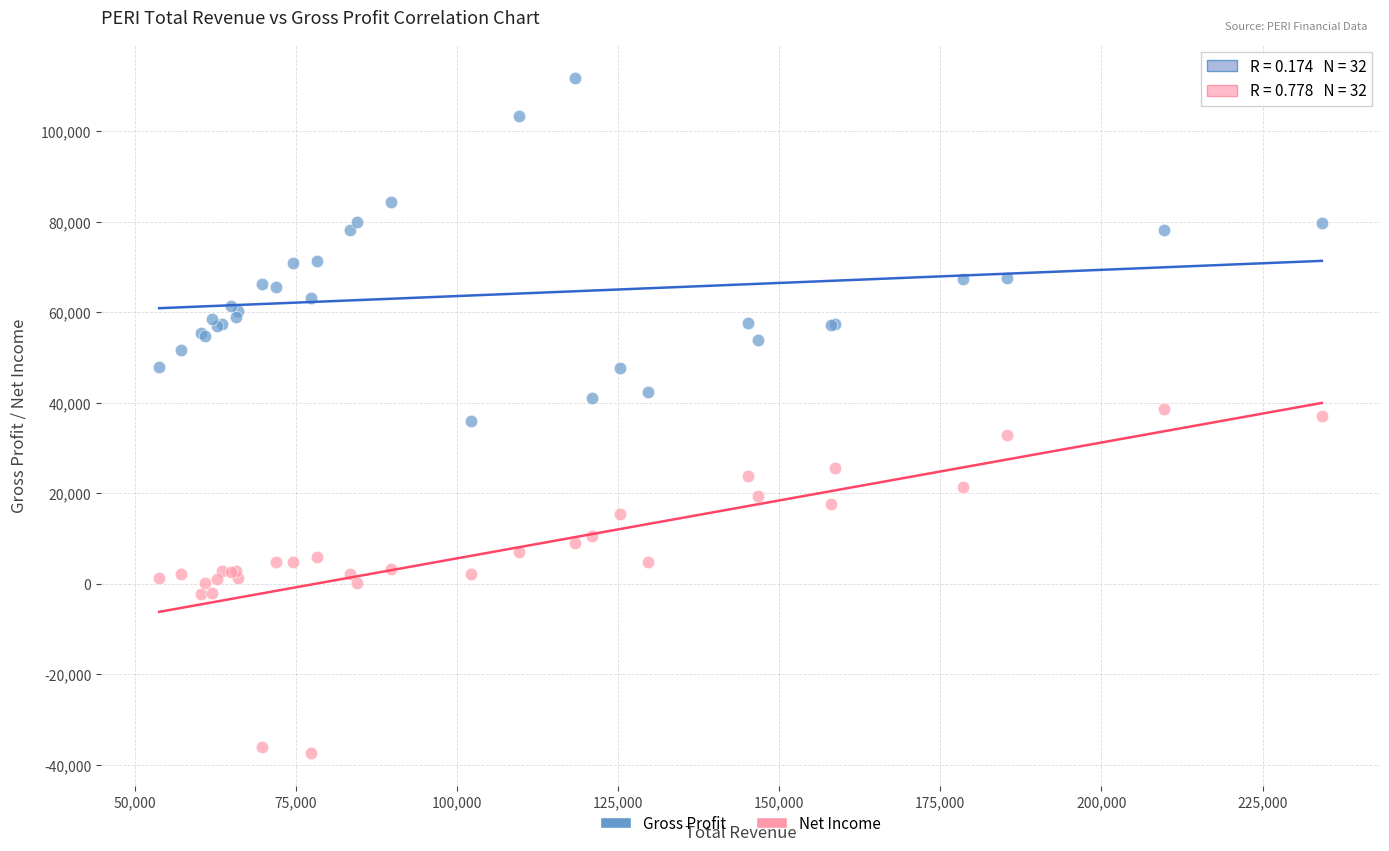

What is the X range (max minus min) for the scatter plot?

180400